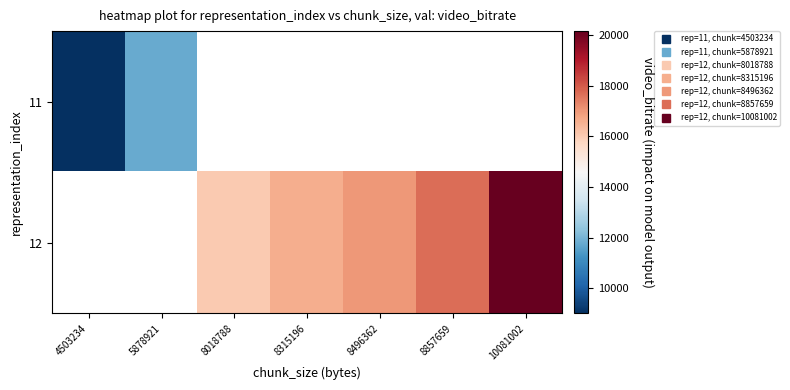

At how many categories does at least one series exceed 17165?

2